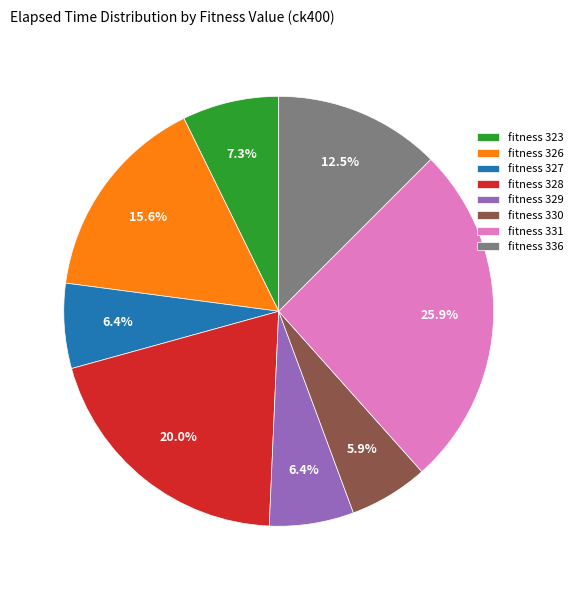

Do fitness 329 and fitness 327 together represent more than half of the pie?

No